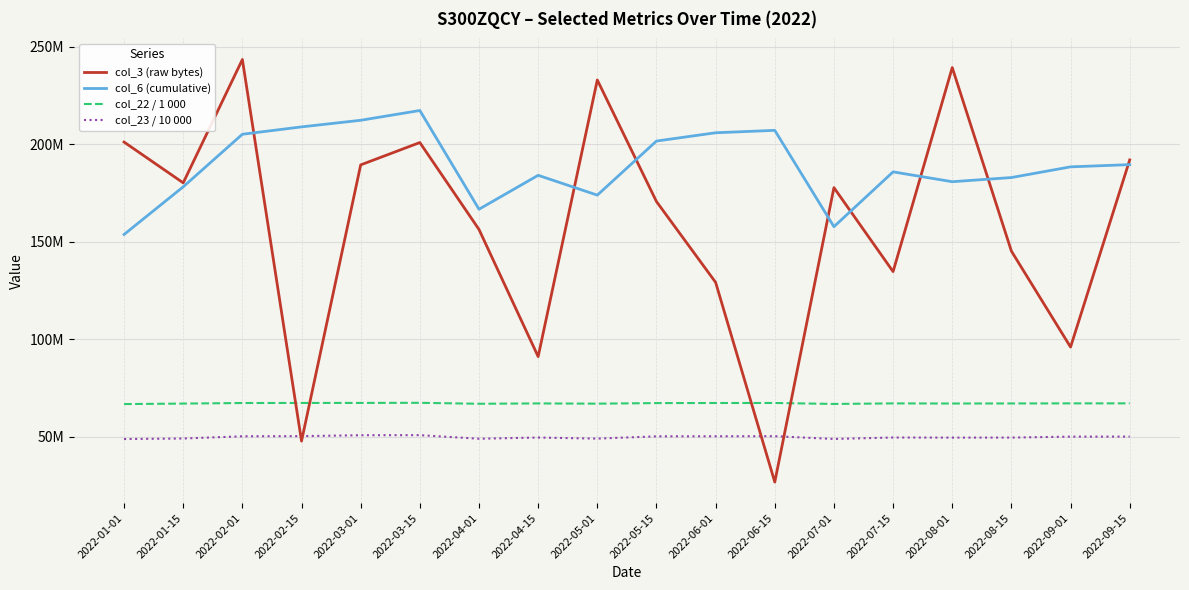

Is this an area chart (filled region under the line)?

No